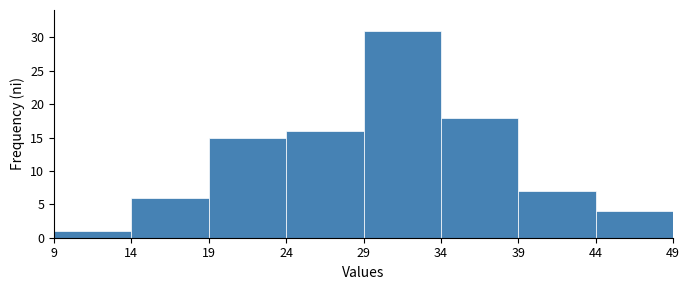

Reading left to right, list every bar in this chart as the range it spans on the x-axis followed by its height. The values are not printed on the chart, so give them approximately, as read against the axis.

9 to 14: 1
14 to 19: 6
19 to 24: 15
24 to 29: 16
29 to 34: 31
34 to 39: 18
39 to 44: 7
44 to 49: 4